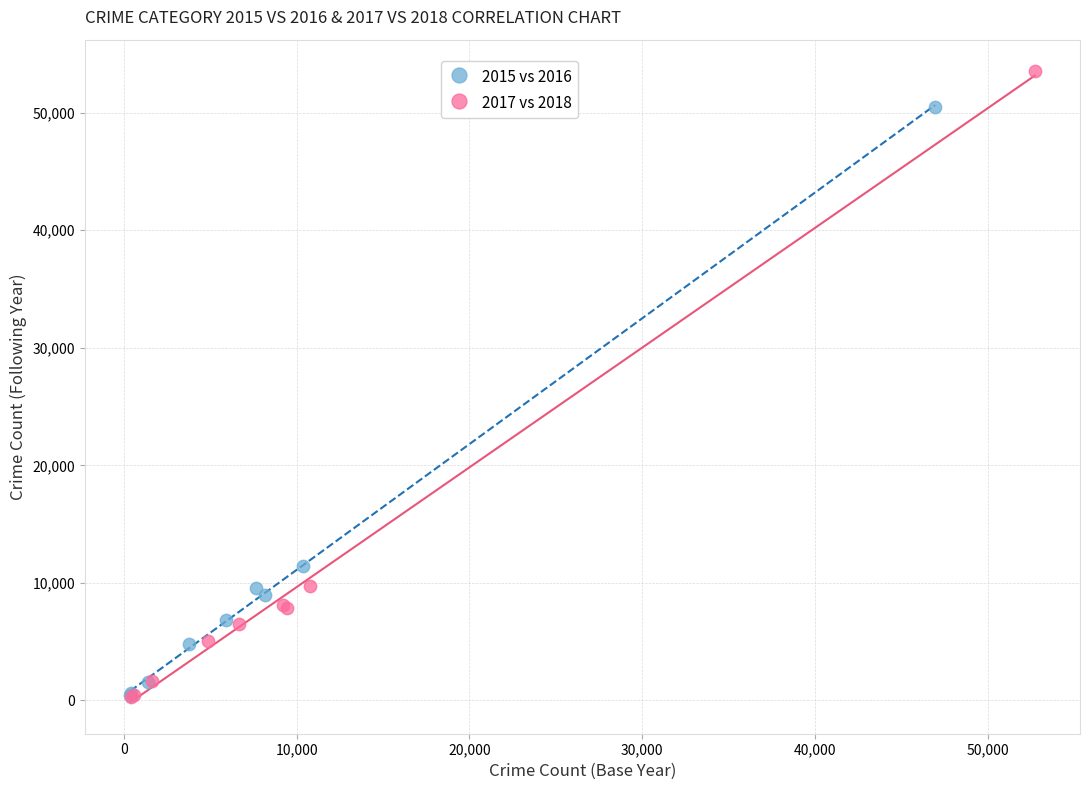

Which series contains the highest Y value?

2017 vs 2018